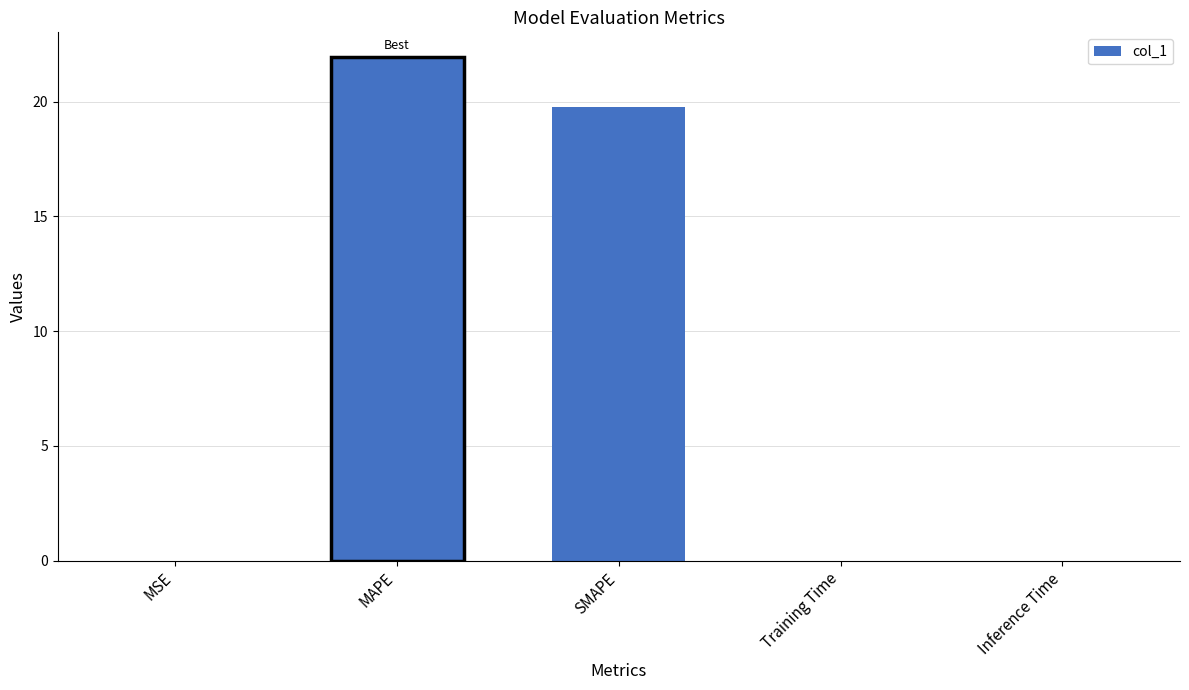

What is the sum of all values?

41.7